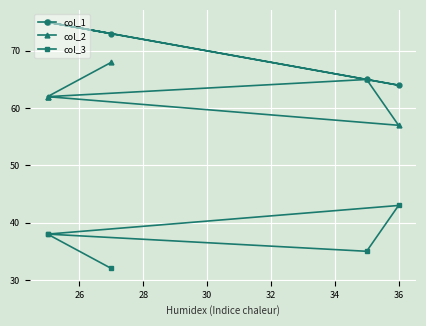

True or false: col_2 and col_1 intersect in this chart.

False